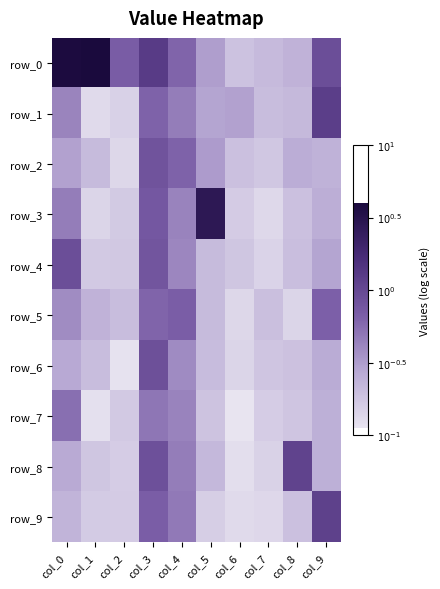

What is the total value across all series at col_8?

-6.3